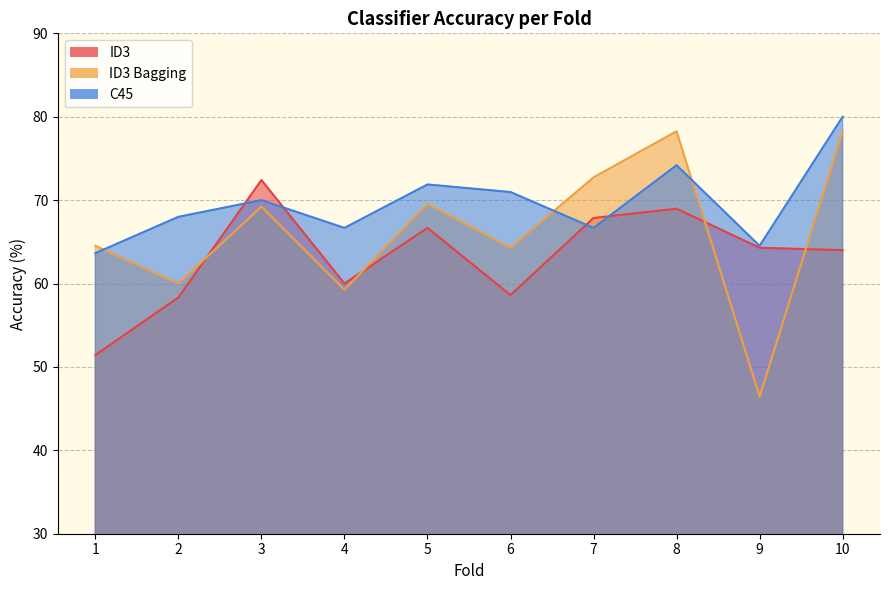

True or false: C45 has a value of 26.6 at 4.

False